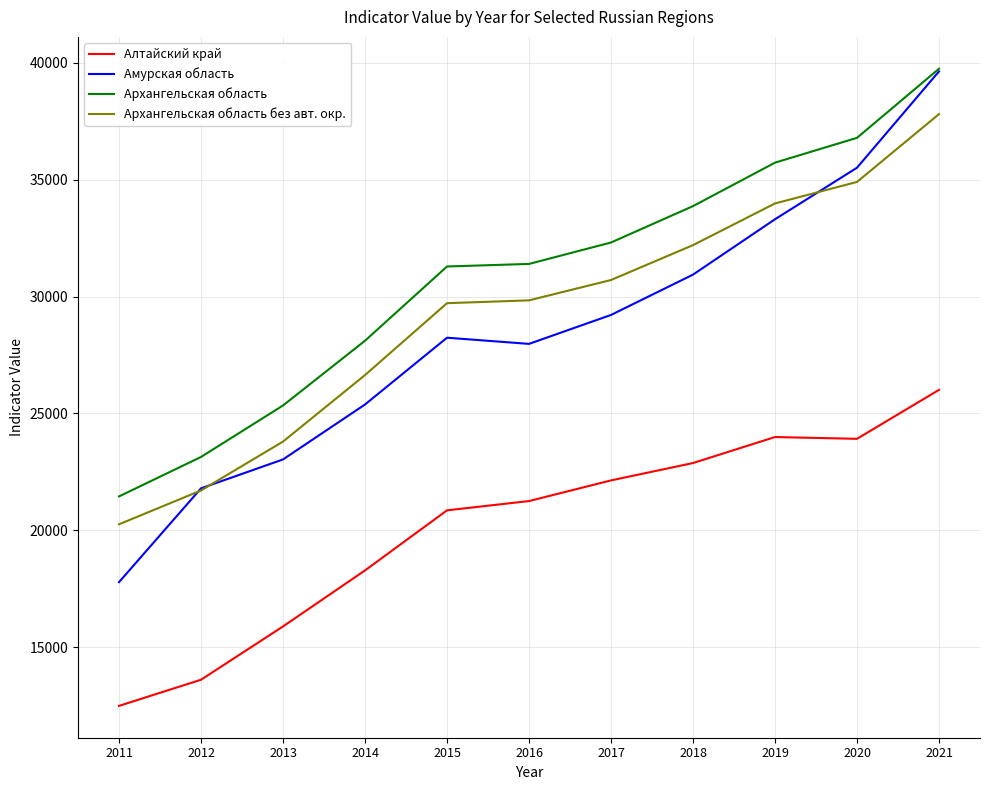

True or false: Алтайский край and Архангельская область без авт. окр. intersect in this chart.

False